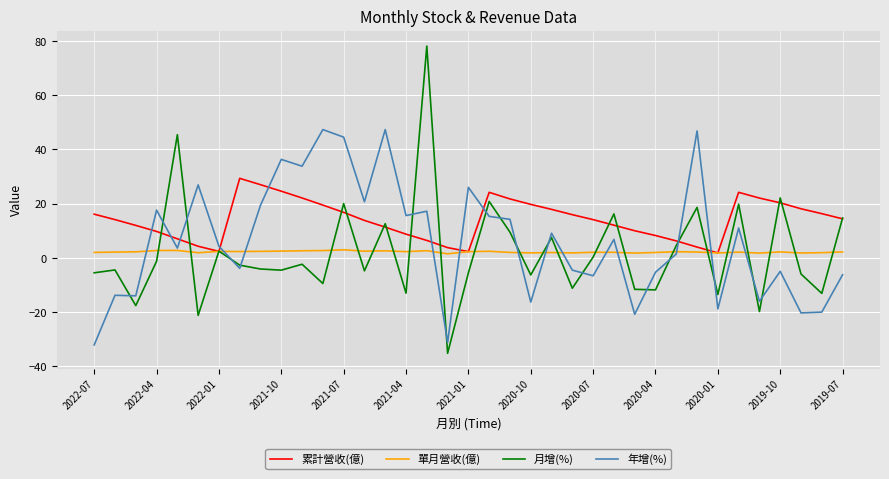

What is the minimum value shown in the chart?

-35.2